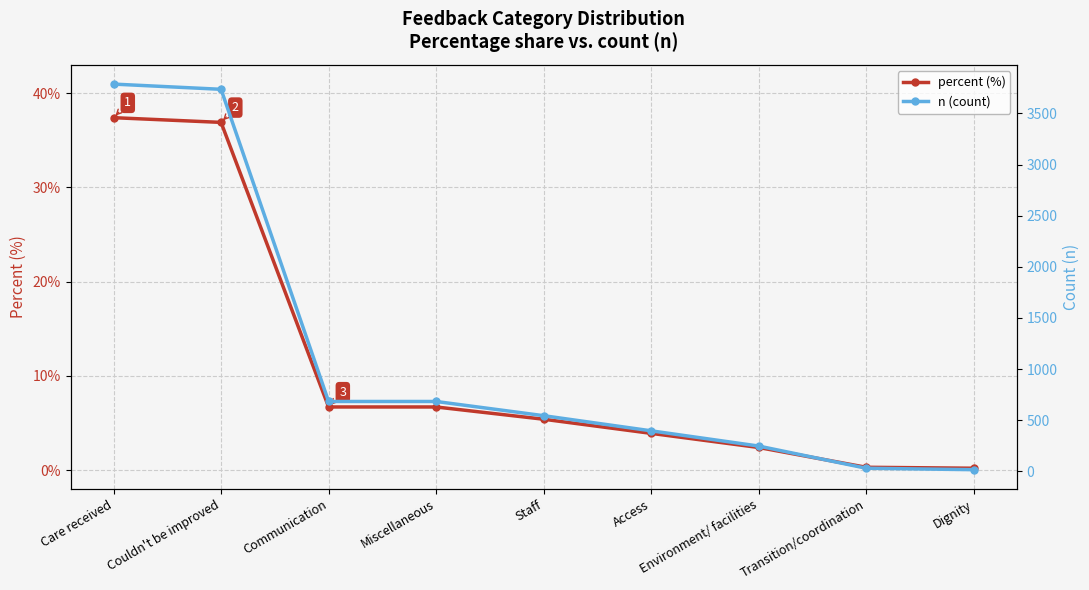

What is the label of the 2nd point from the left?

Couldn't be improved